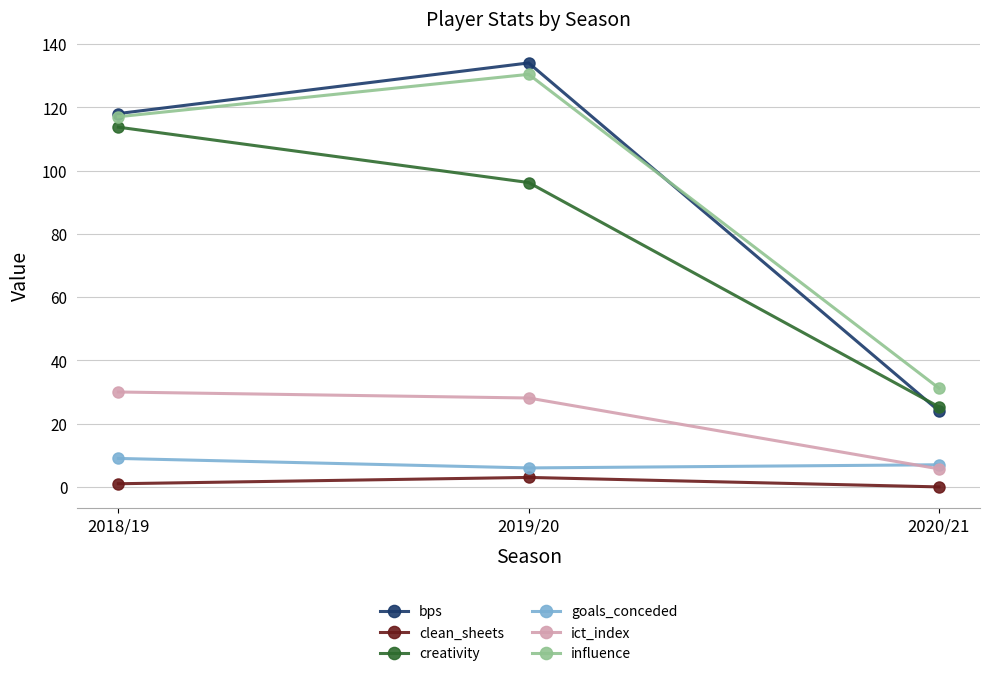

Reading left to right, extract all data points from this chart.

bps: 2018/19=118.0	2019/20=134.0	2020/21=24.0
clean_sheets: 2018/19=1.0	2019/20=3.0	2020/21=0.0
creativity: 2018/19=113.7	2019/20=96.2	2020/21=25.3
goals_conceded: 2018/19=9.0	2019/20=6.0	2020/21=7.0
ict_index: 2018/19=30.0	2019/20=28.1	2020/21=5.7
influence: 2018/19=117.0	2019/20=130.4	2020/21=31.2